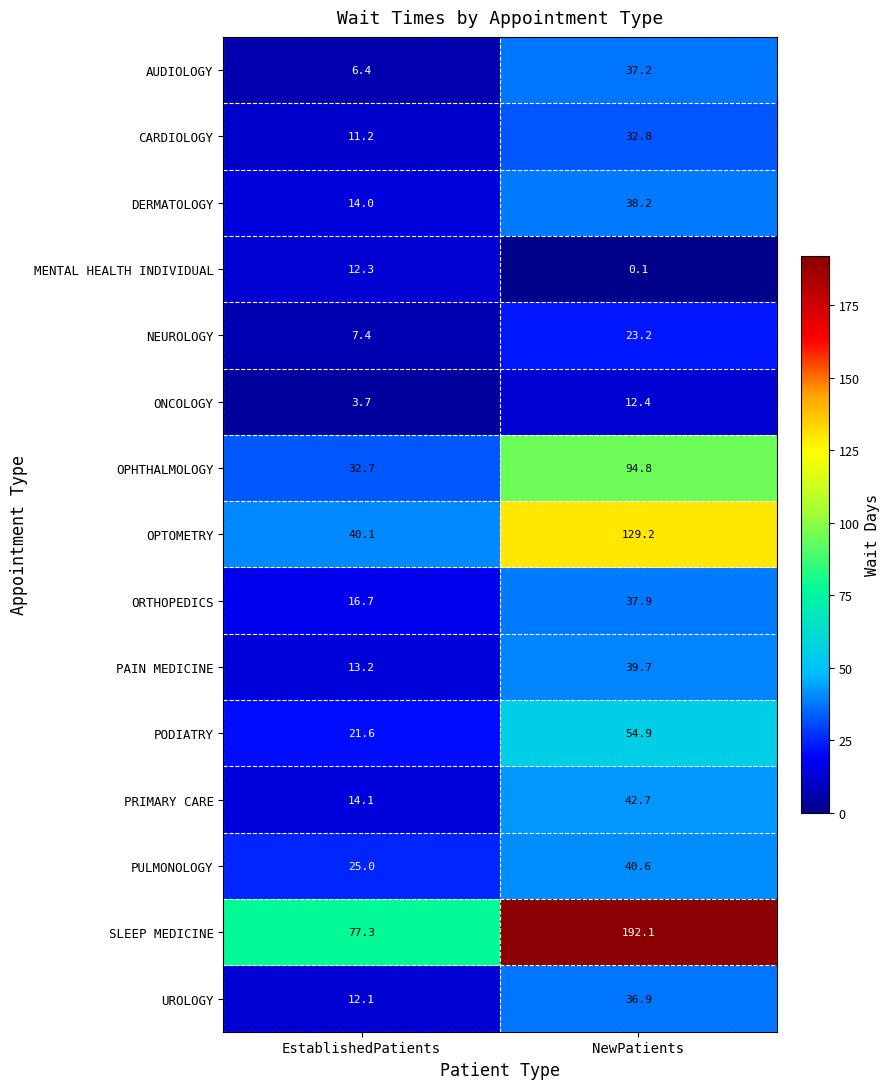

What is the maximum value for OPHTHALMOLOGY?

94.8